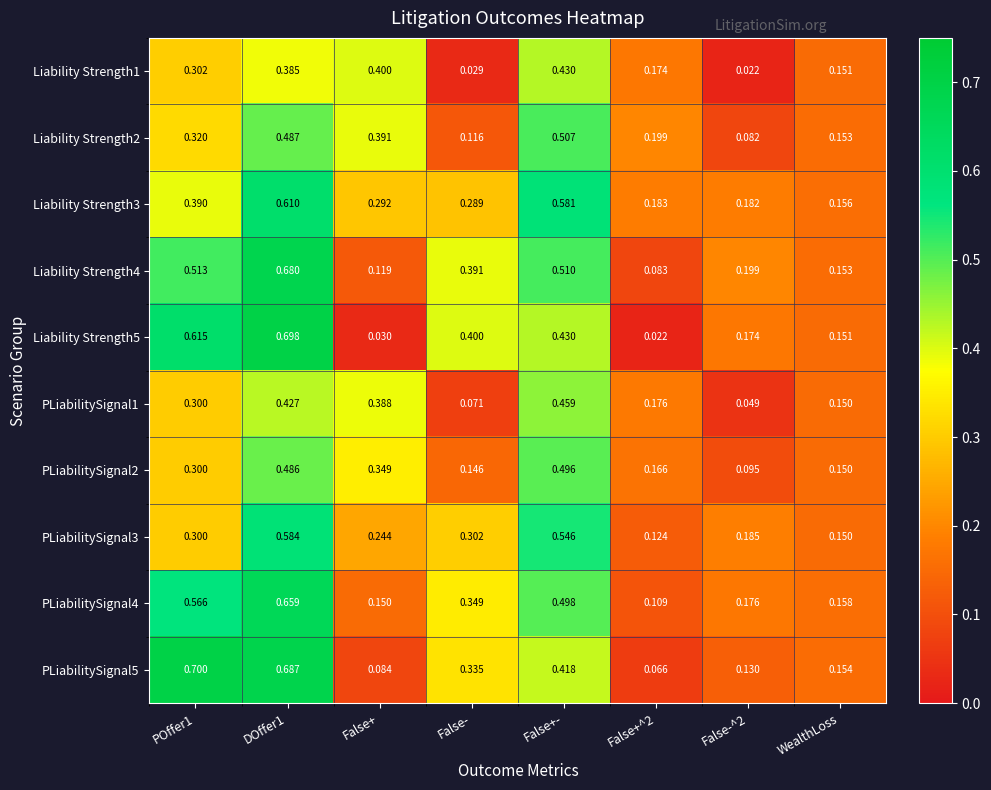

Is the value of PLiabilitySignal4 at False-^2 greater than the value of PLiabilitySignal2 at False-?

Yes